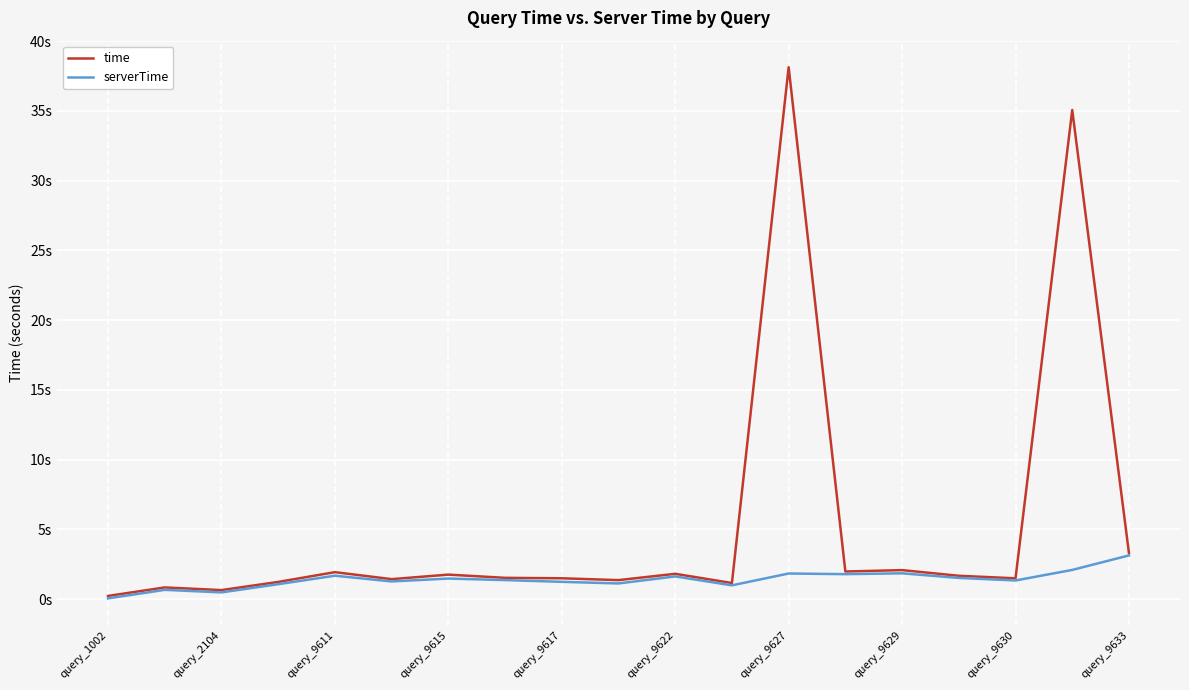

True or false: time has more than 2 points higher than both neighbors.

True